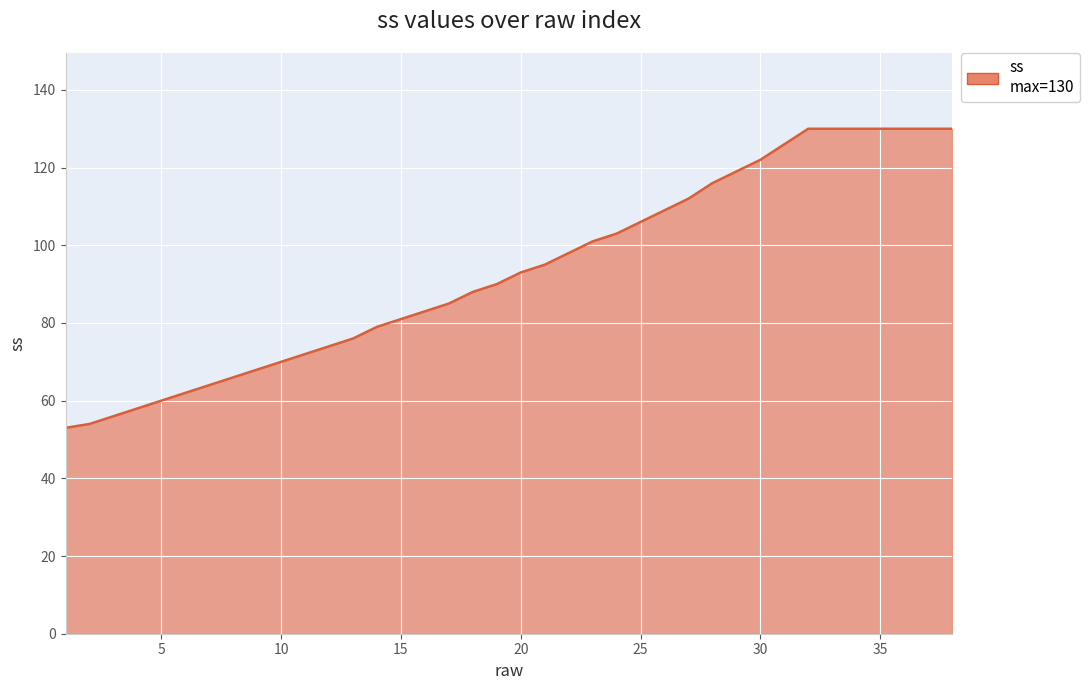

How many values are below 93?

19